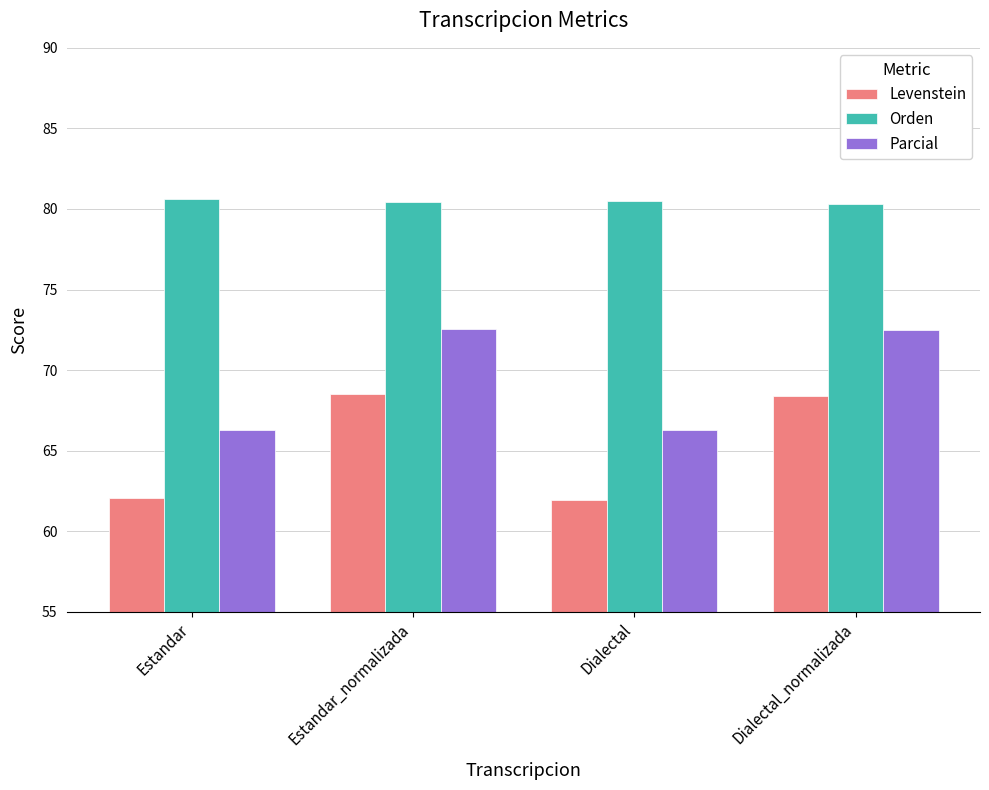

How many groups of bars are there?

4